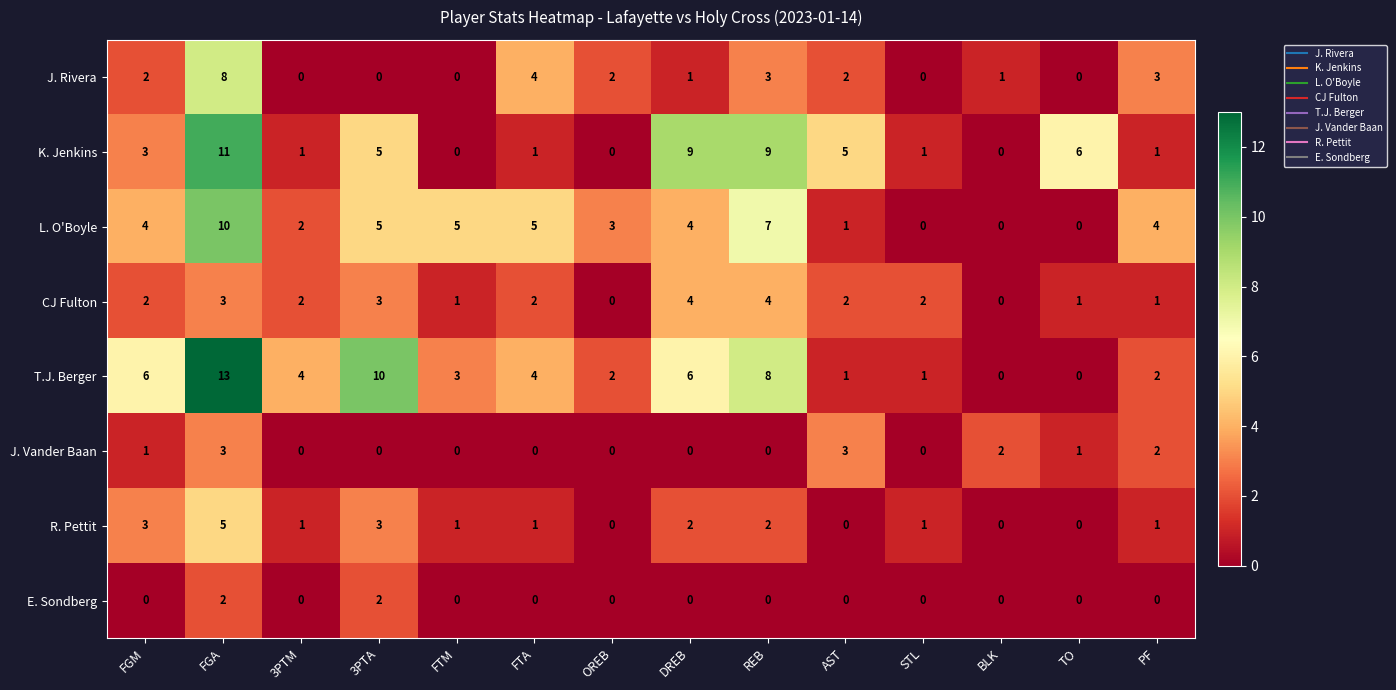

Where is J. Rivera nearest to the value 4?

FTA